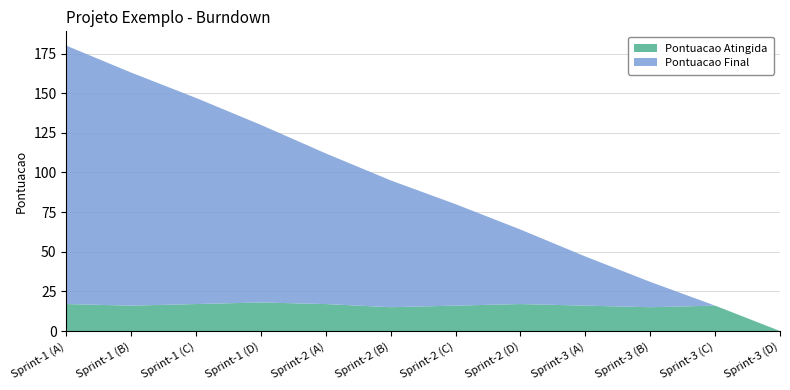

Reading left to right, extract all data points from this chart.

Pontuacao Atingida: Sprint-1 (A)=17	Sprint-1 (B)=16	Sprint-1 (C)=17	Sprint-1 (D)=18	Sprint-2 (A)=17	Sprint-2 (B)=15	Sprint-2 (C)=16	Sprint-2 (D)=17	Sprint-3 (A)=16	Sprint-3 (B)=15	Sprint-3 (C)=16	Sprint-3 (D)=0
Pontuacao Final: Sprint-1 (A)=163	Sprint-1 (B)=147	Sprint-1 (C)=130	Sprint-1 (D)=112	Sprint-2 (A)=95	Sprint-2 (B)=80	Sprint-2 (C)=64	Sprint-2 (D)=47	Sprint-3 (A)=31	Sprint-3 (B)=16	Sprint-3 (C)=0	Sprint-3 (D)=0